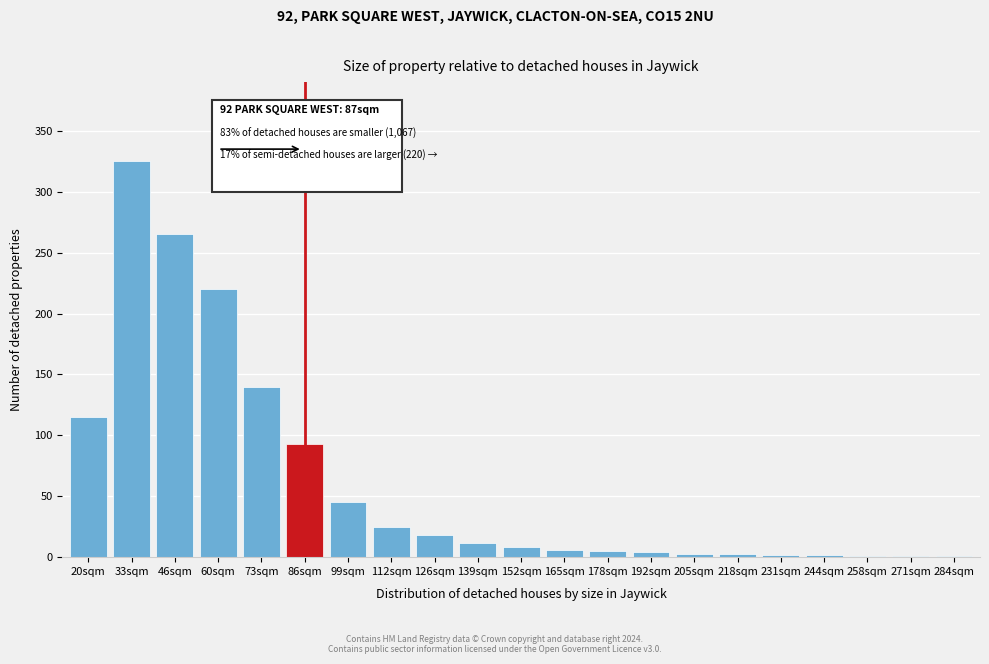

True or false: the data shows 3 at 205sqm.

True